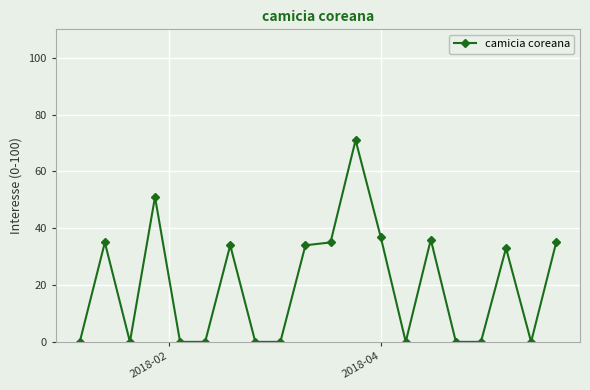

What is the value of the 11th point from the left?

35